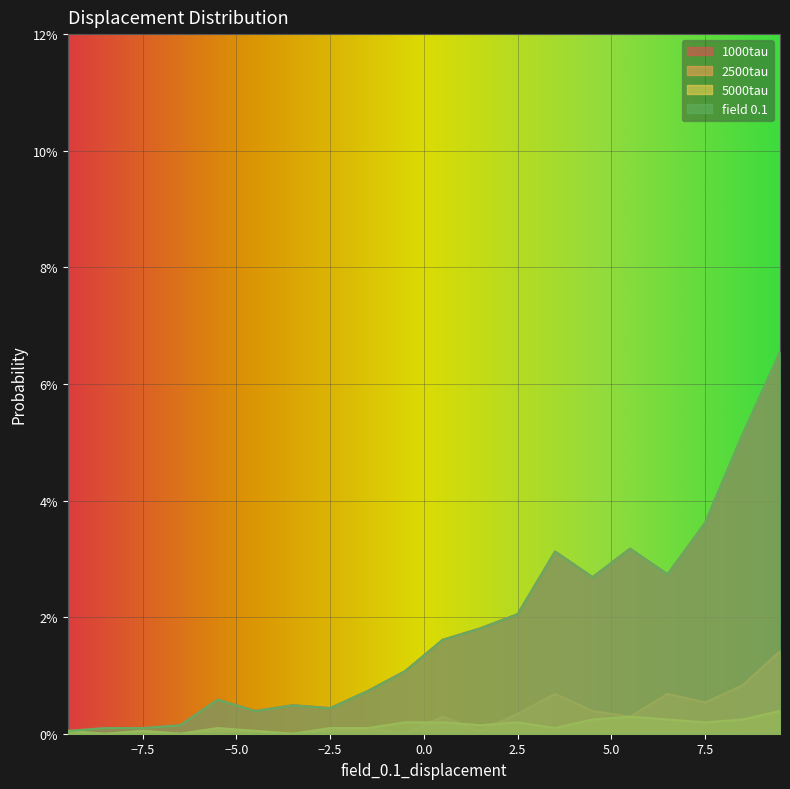

True or false: 5000tau has more than 2 points higher than both neighbors.

True